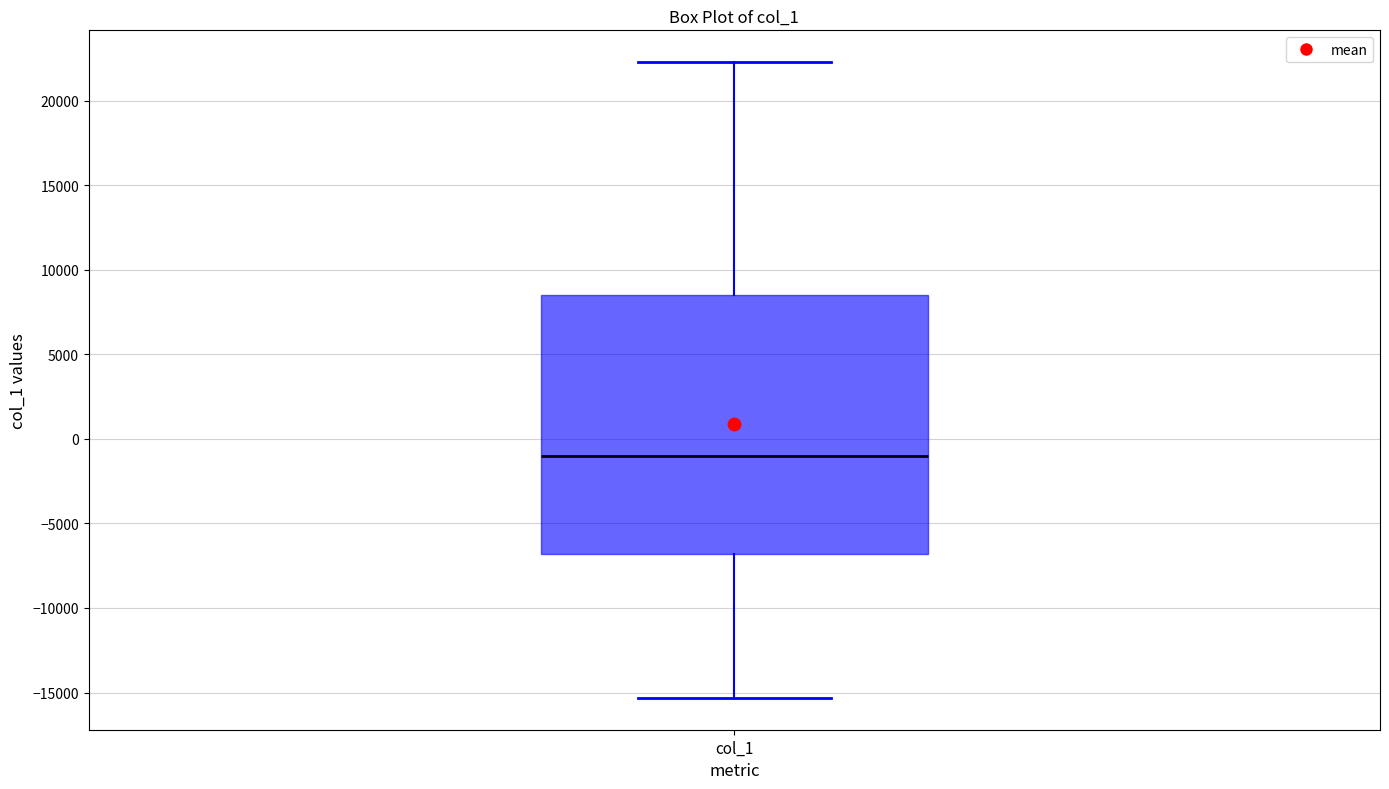

Transcribe this box plot: give where the median line is, the range the box spans, and where the two whiskers end, as read against the y-axis. The values are not printed on the chart, so give them approximately, as read against the axis.

median -1000, box -7000 to 8500, whiskers -15500 to 22500